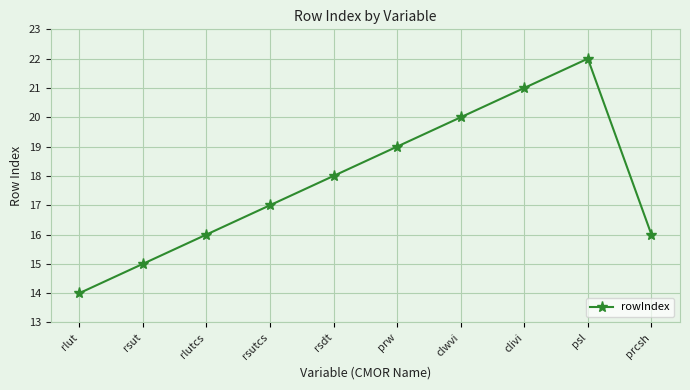

What value does the data have at rlutcs?

16